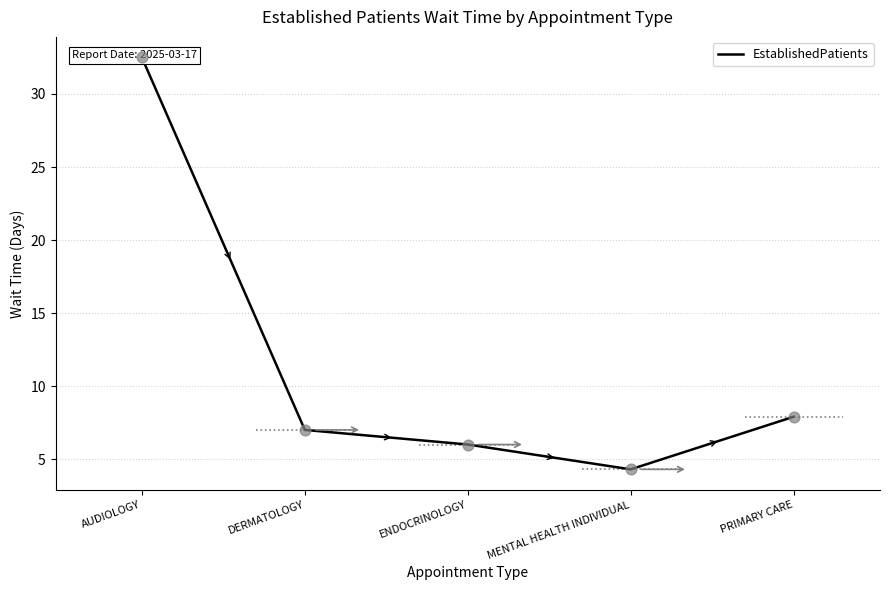

Which has a higher value, ENDOCRINOLOGY or DERMATOLOGY?

DERMATOLOGY